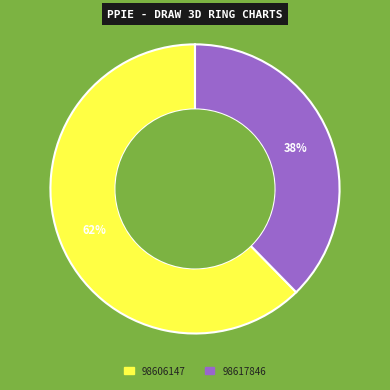

What is the ratio of the value at 98617846 to the value at 98606147?

0.6